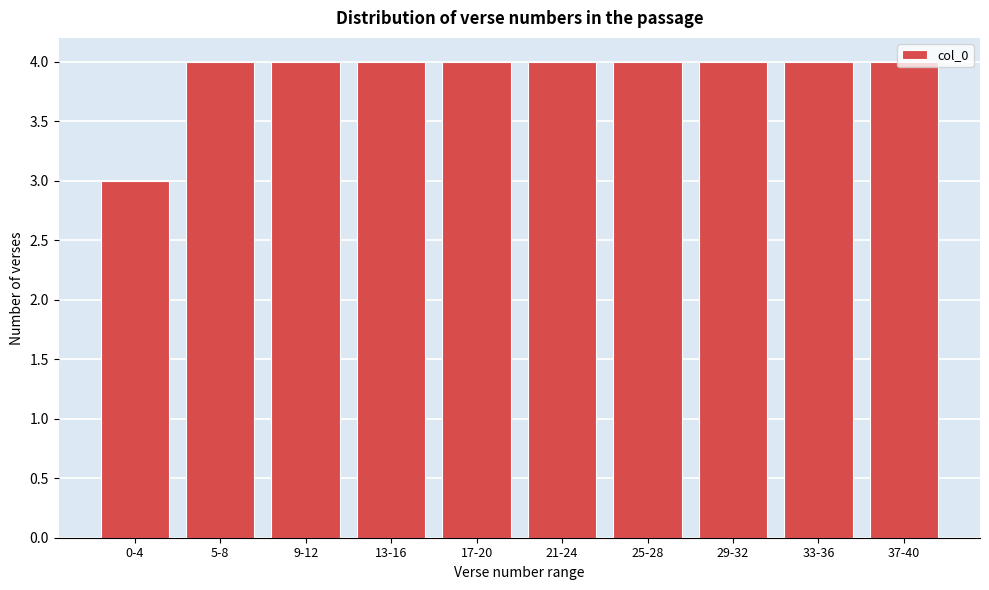

At which category does the chart reach its minimum across all series?

0-4